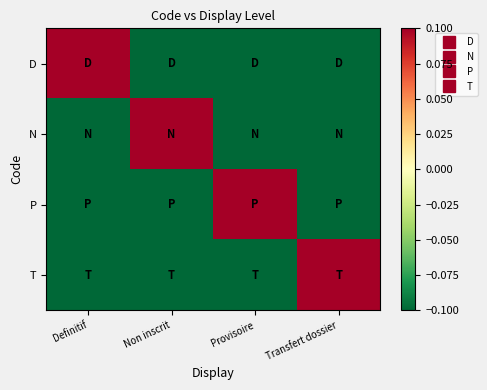

Reading left to right, list all the values displayed in this chart.

D: Definitif=0.1	Non inscrit=-0.1	Provisoire=-0.1	Transfert dossier=-0.1
N: Definitif=-0.1	Non inscrit=0.1	Provisoire=-0.1	Transfert dossier=-0.1
P: Definitif=-0.1	Non inscrit=-0.1	Provisoire=0.1	Transfert dossier=-0.1
T: Definitif=-0.1	Non inscrit=-0.1	Provisoire=-0.1	Transfert dossier=0.1